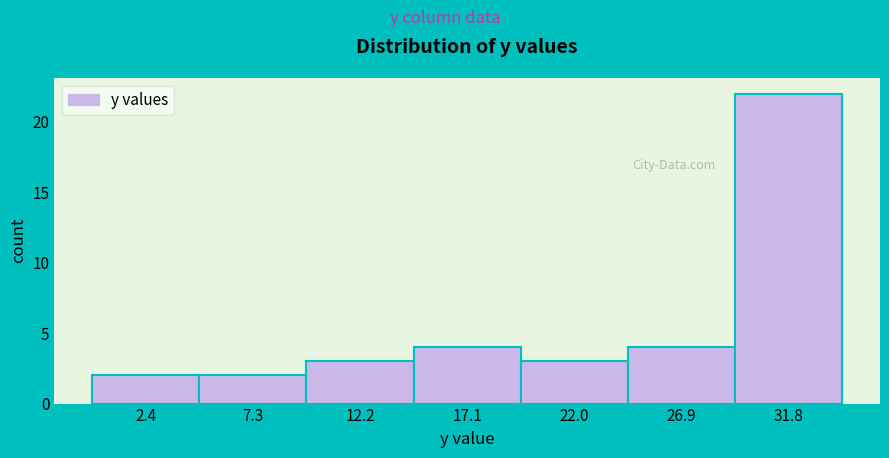

How tall is the bar that spans 29.5 to 34.0 on the x-axis? Neither the bar edges nor the heights are printed on the chart, so give them approximately, as read against the axes.

22